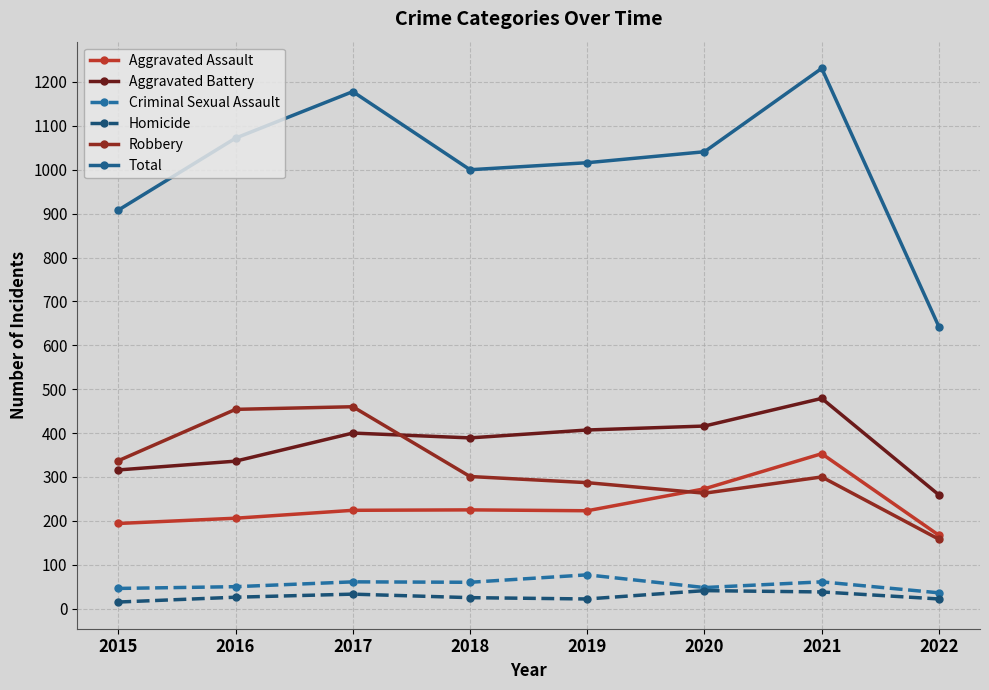

What is the difference between the second highest and second lowest values in the Aggravated Assault series?

79